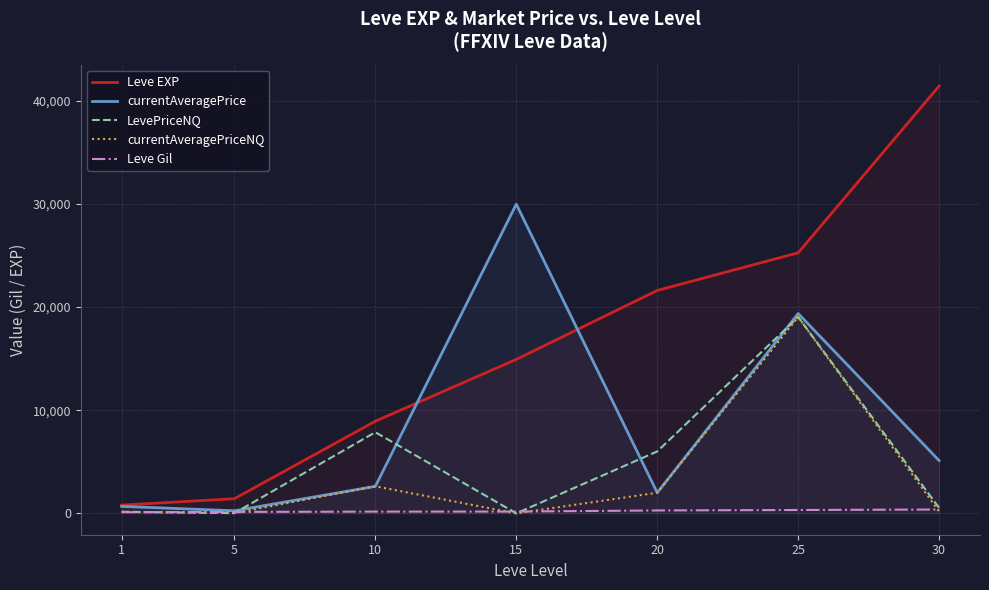

How many values in the Leve EXP series exceed 14920?

3